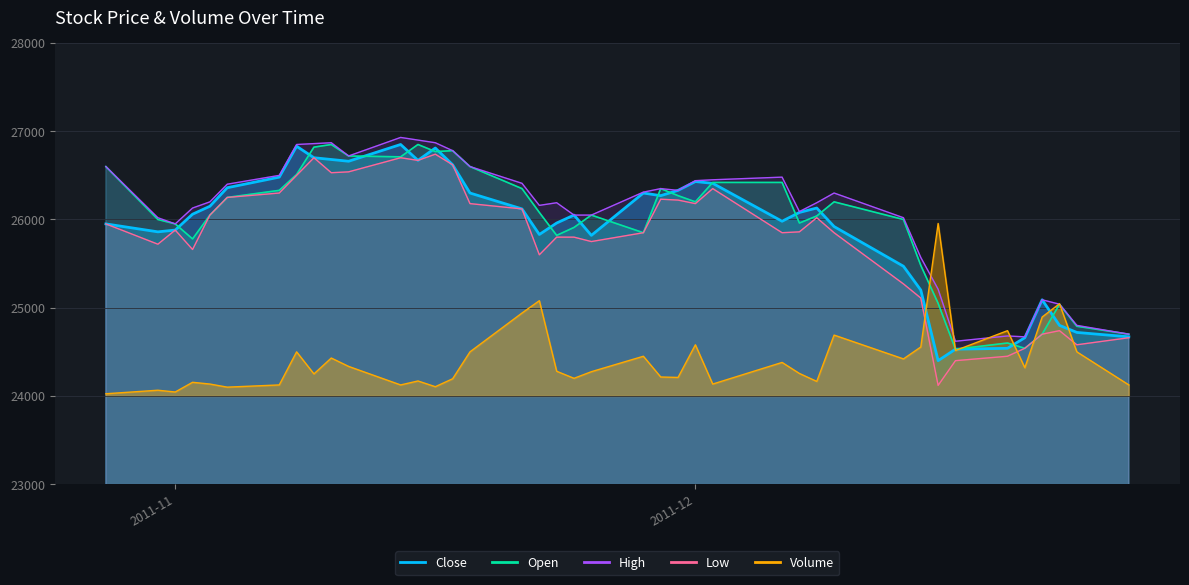

Rank the series by their maximum value, from highest to lowest.

High, Close, Open, Low, Volume